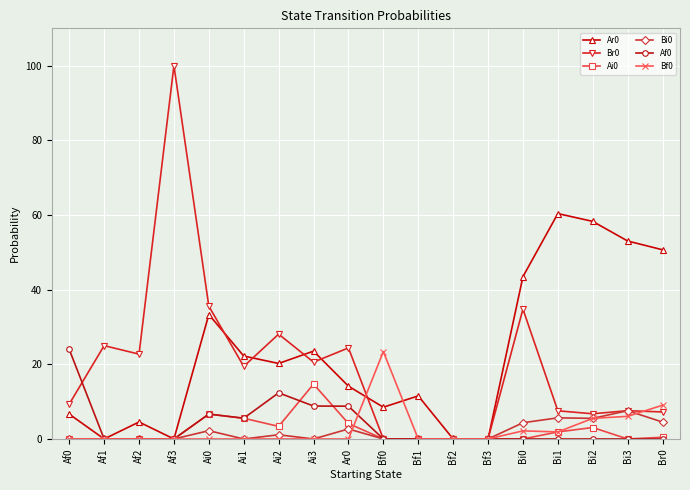

At which category does Ar0 reach its first local peak?

Af2